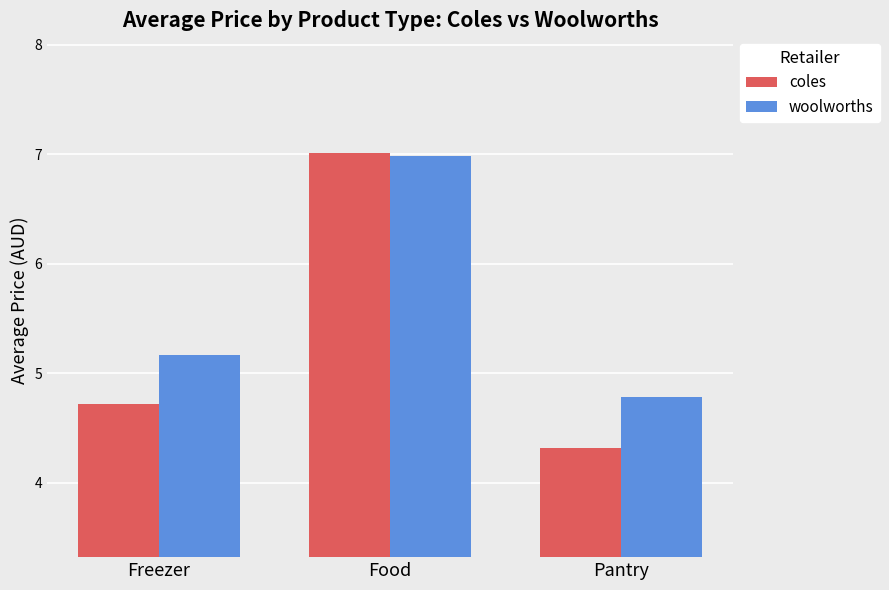

What is the difference between the coles values at Food and Pantry?

2.7